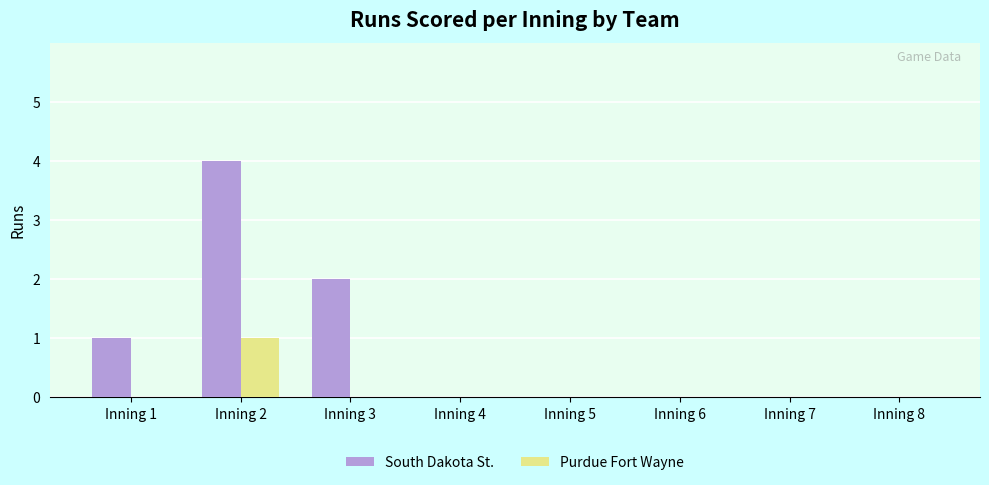

True or false: South Dakota St. has a value of 1 at Inning 8.

False